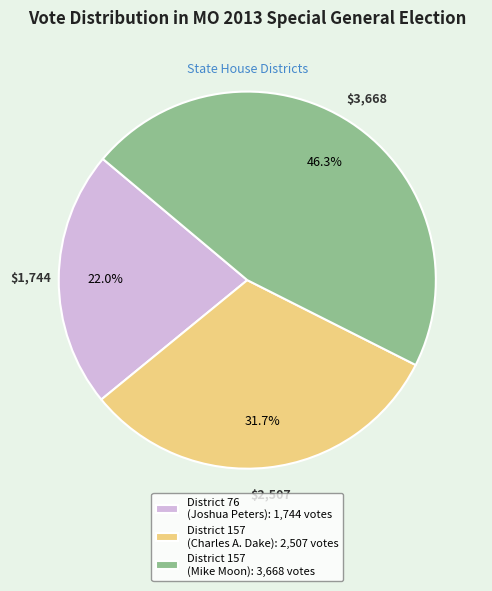

Do District 157 (Charles A. Dake): 2,507 votes and District 76 (Joshua Peters): 1,744 votes together represent more than half of the pie?

Yes